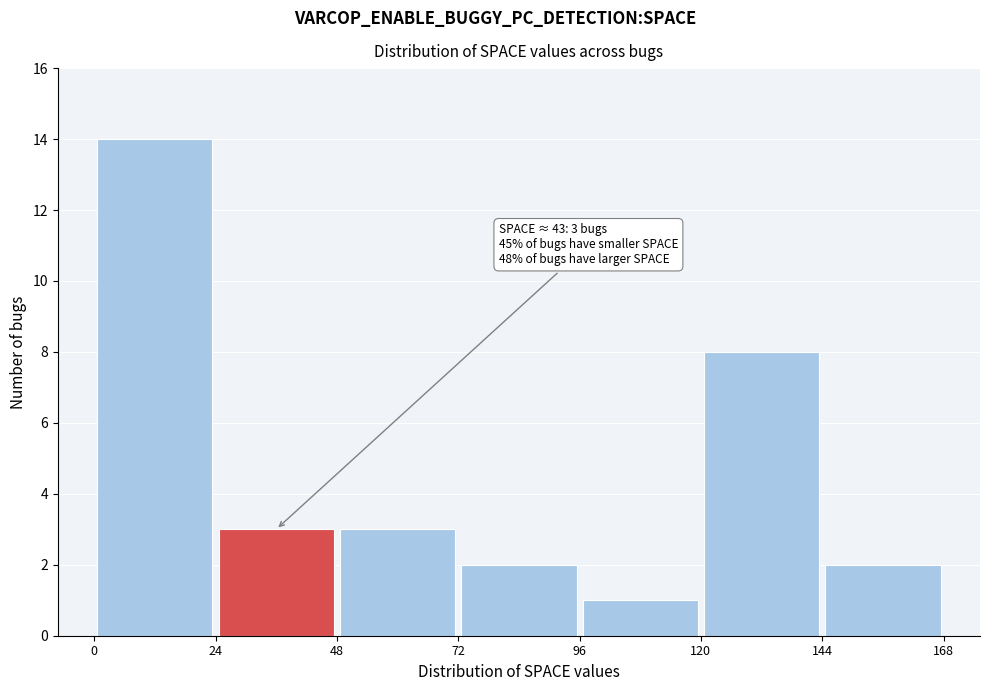

Which range on the x-axis has the tallest bar?

0 to 24